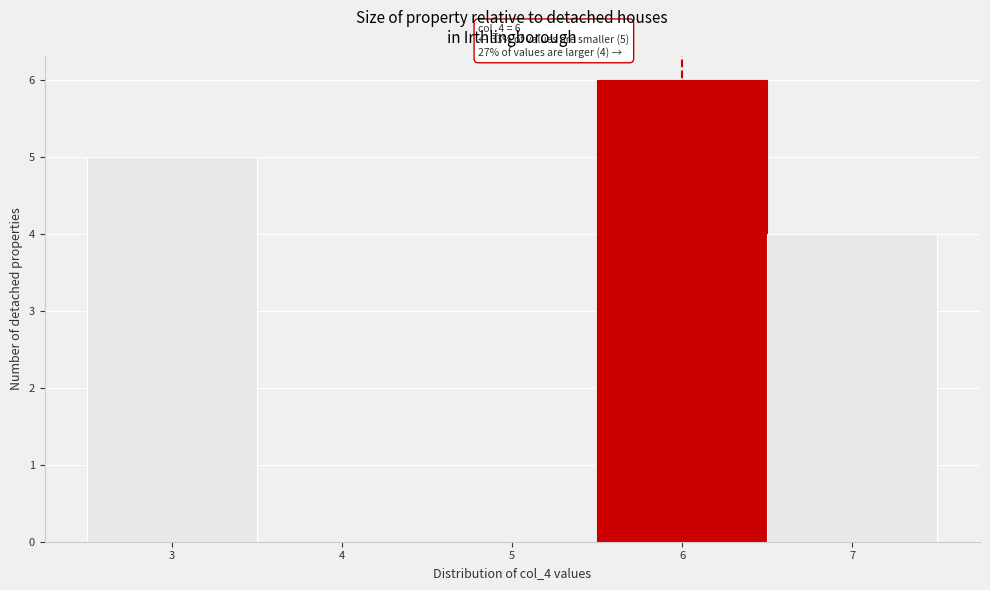

Over which range of the x-axis is the bar tallest?

5.5 to 6.5